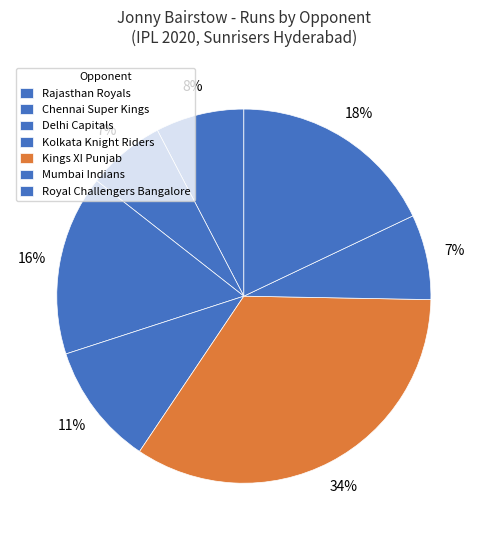

Count the number of slices in the pie.

7